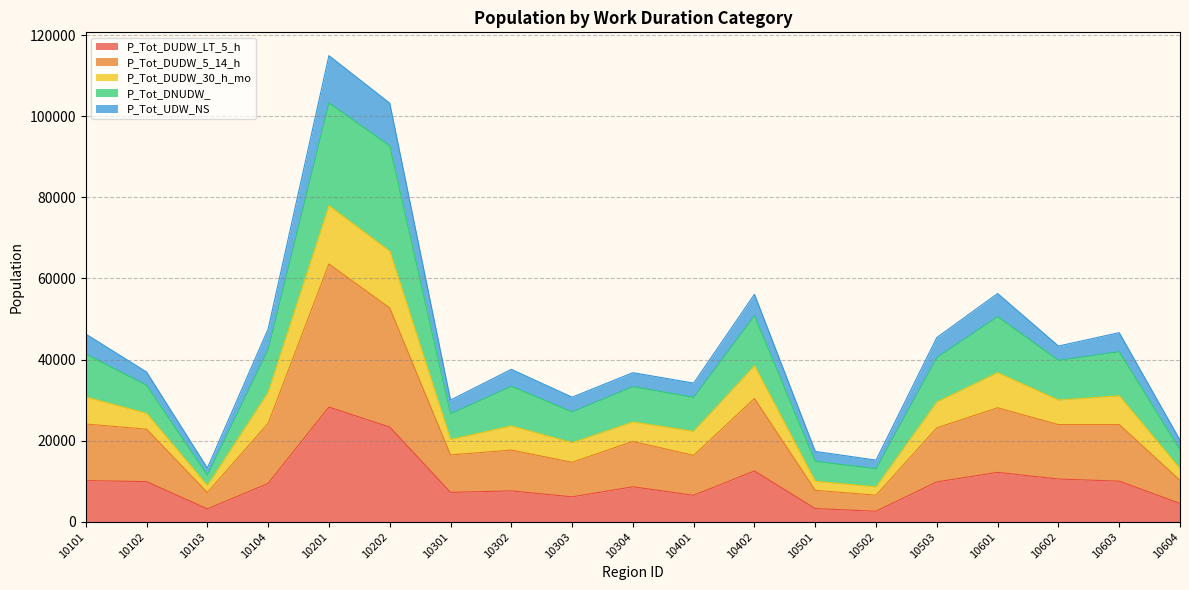

What is the spread (max minus min) of values at 10603?

36618